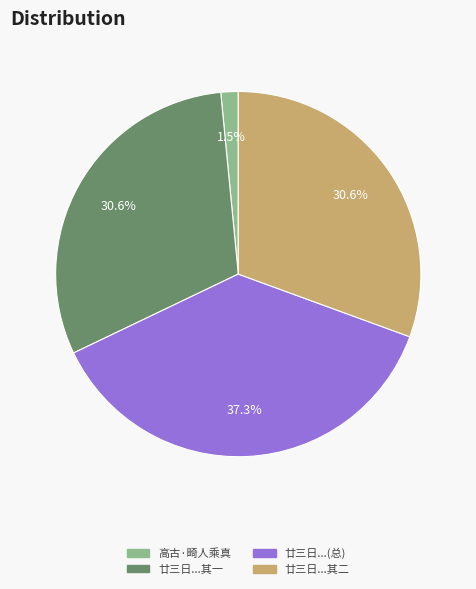

What portion of the pie excludes 廿三日...(总)?

62.7%